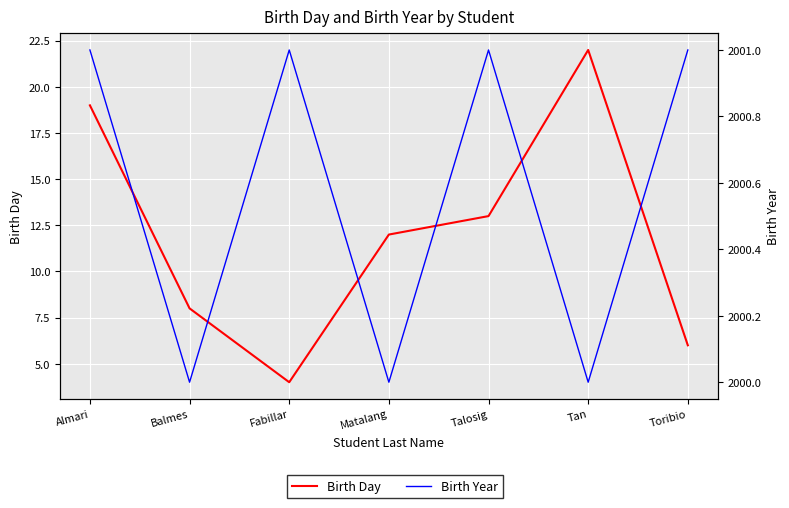

True or false: Birth Day and Birth Year cross at least once.

False